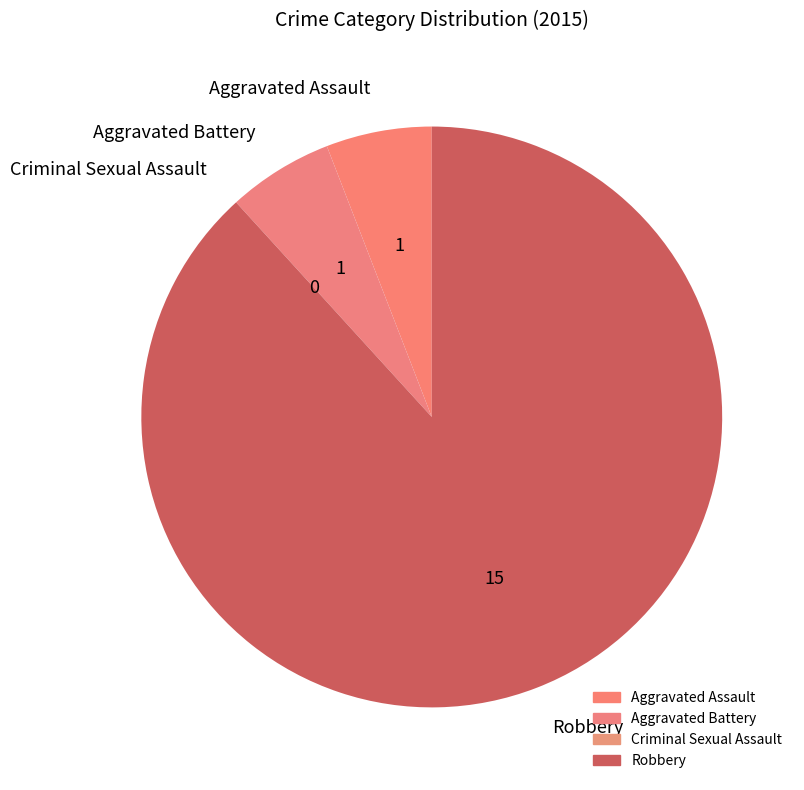

Is it true that Aggravated Battery is 6% of the pie?

True